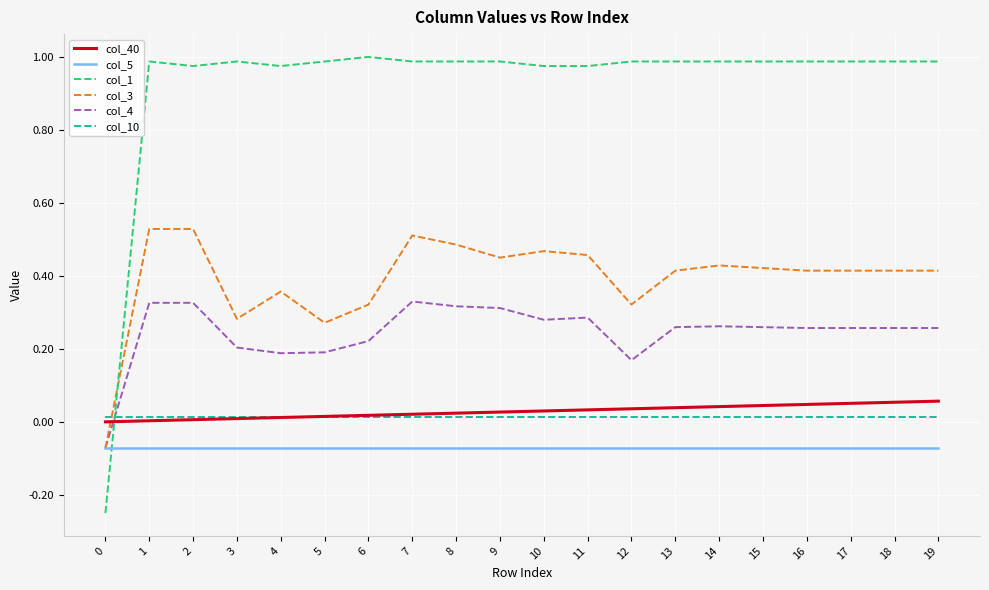

The value of col_5 at 17 is -0.0. True or false?

False